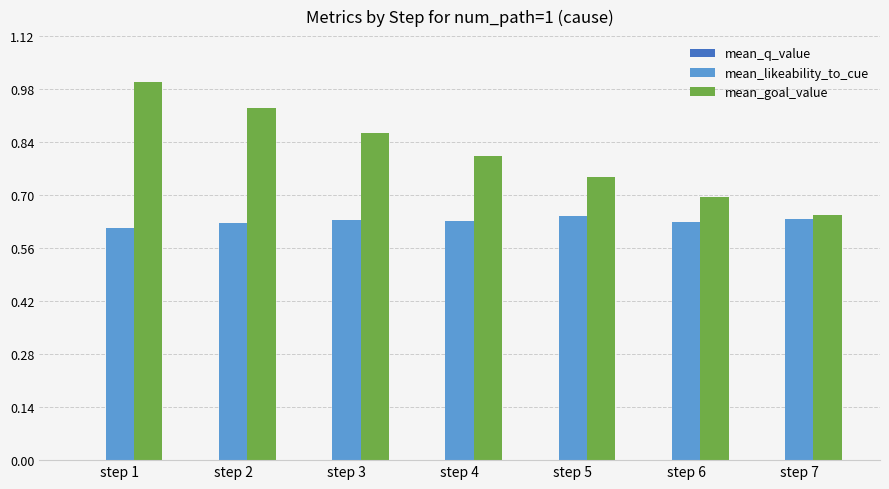

What value does the mean_goal_value series have at step 4?

0.8